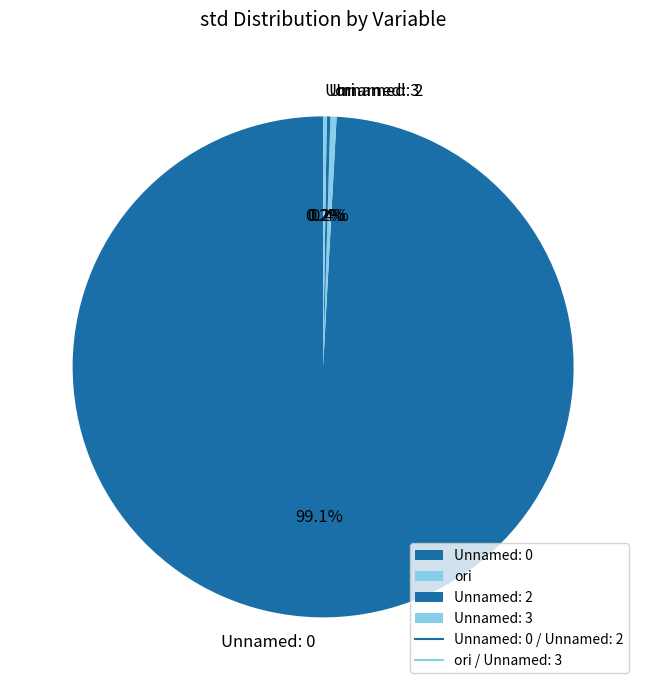

What is the largest slice in the pie chart?

Unnamed: 0